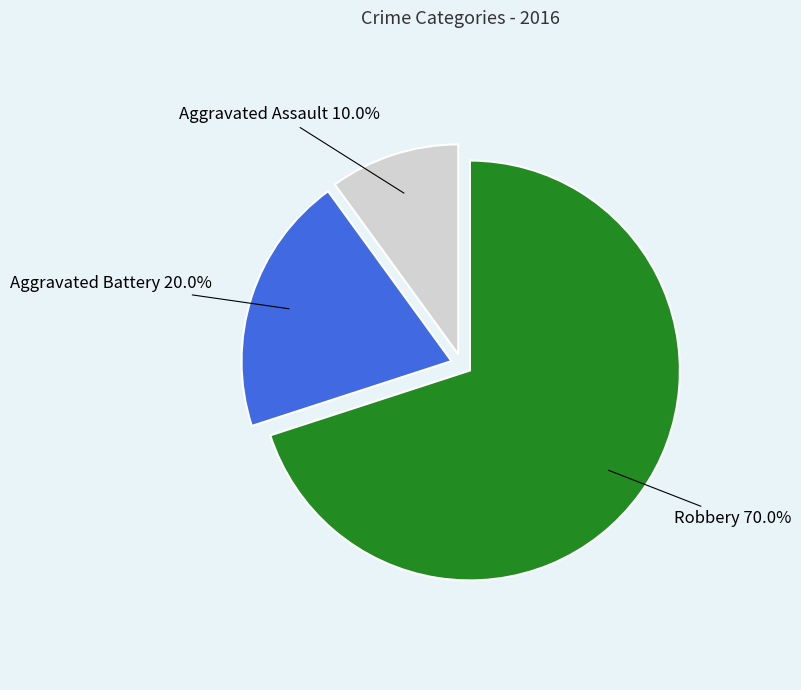

Count the number of slices in the pie.

3